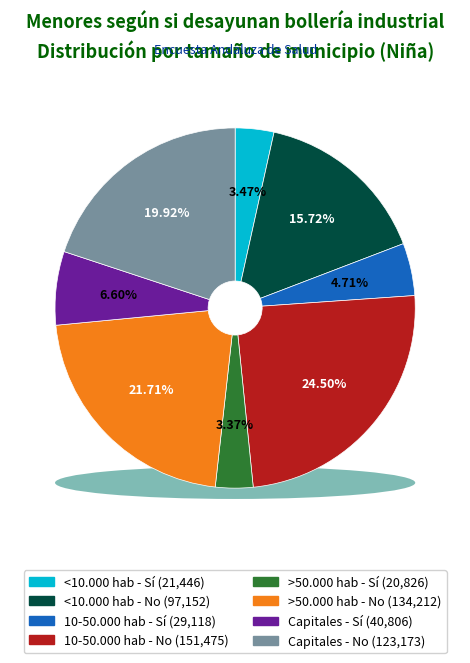

To the nearest percent, what is the average slice percentage?

12%